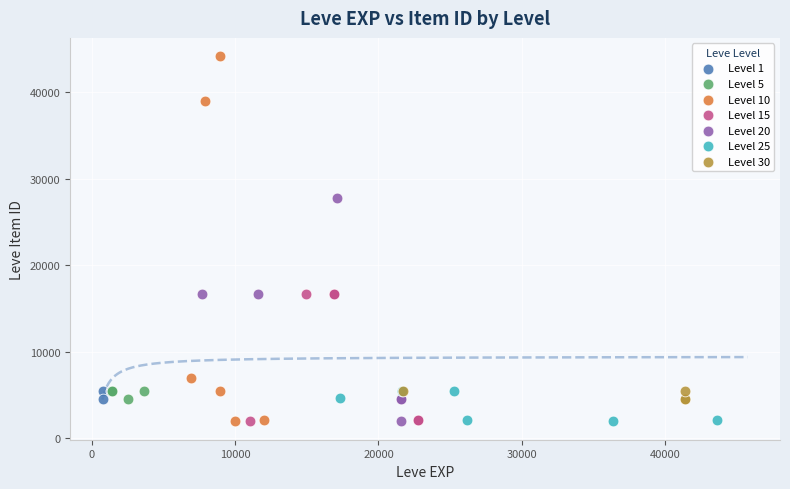

Which series has the largest Y range (max minus min)?

Level 10